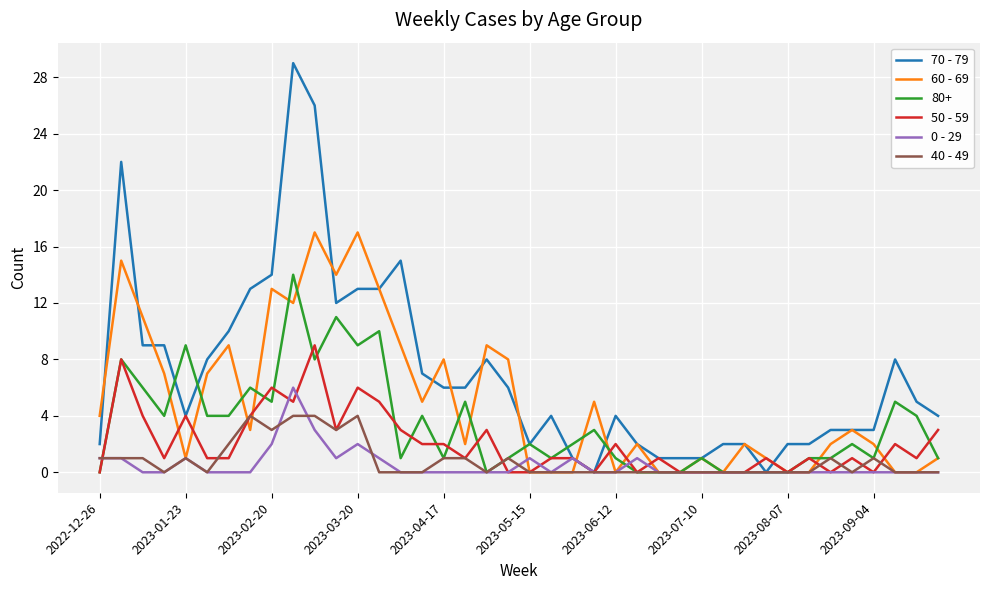

Which series has the largest range (max minus min)?

70 - 79